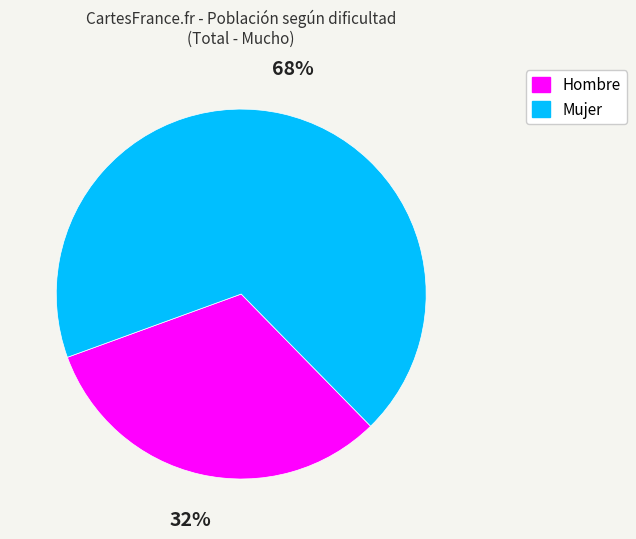

How many slices are in this pie chart?

2